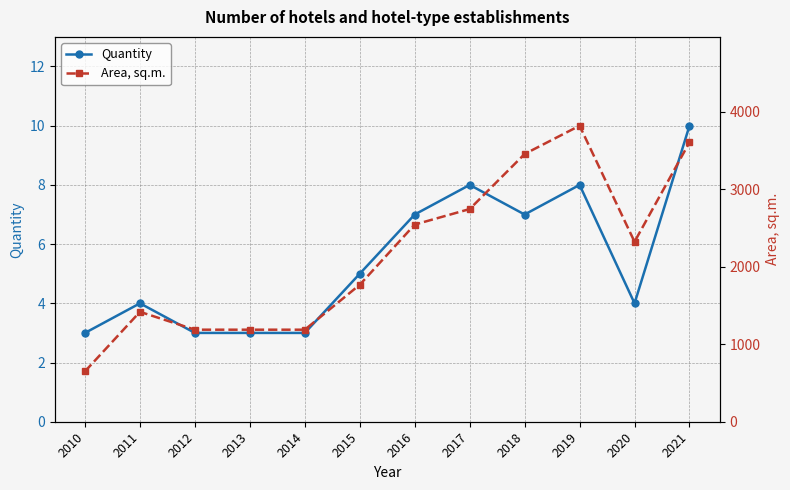

At which label is Quantity closest to 6?

2015